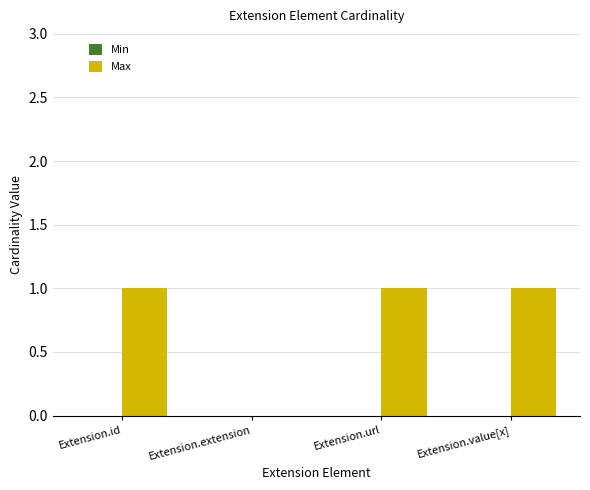

What is the ratio of the value at Extension.value[x] to the value at Extension.url?

1.0